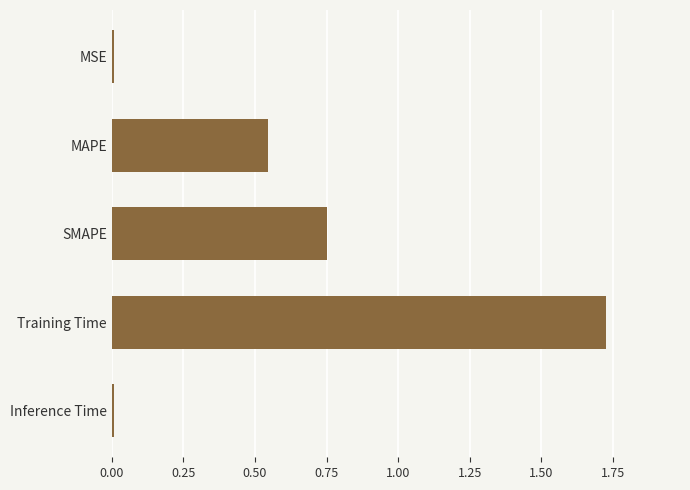

Between Training Time and MAPE, which is larger?

Training Time